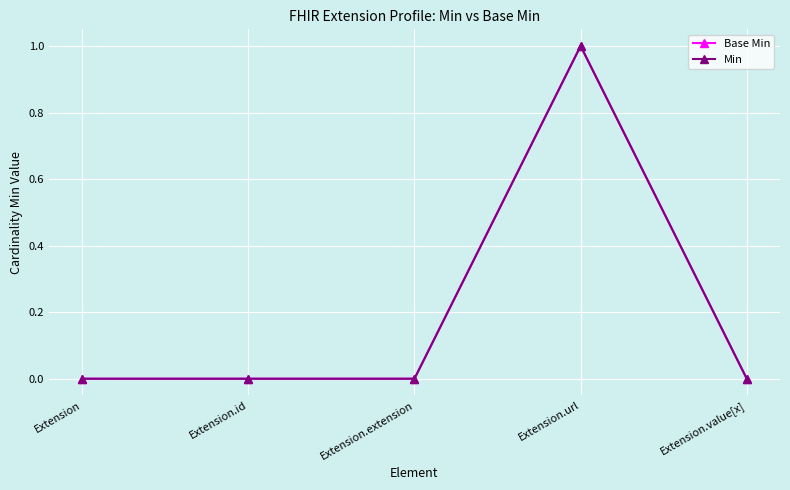

Where is Min nearest to the value 0?

Extension